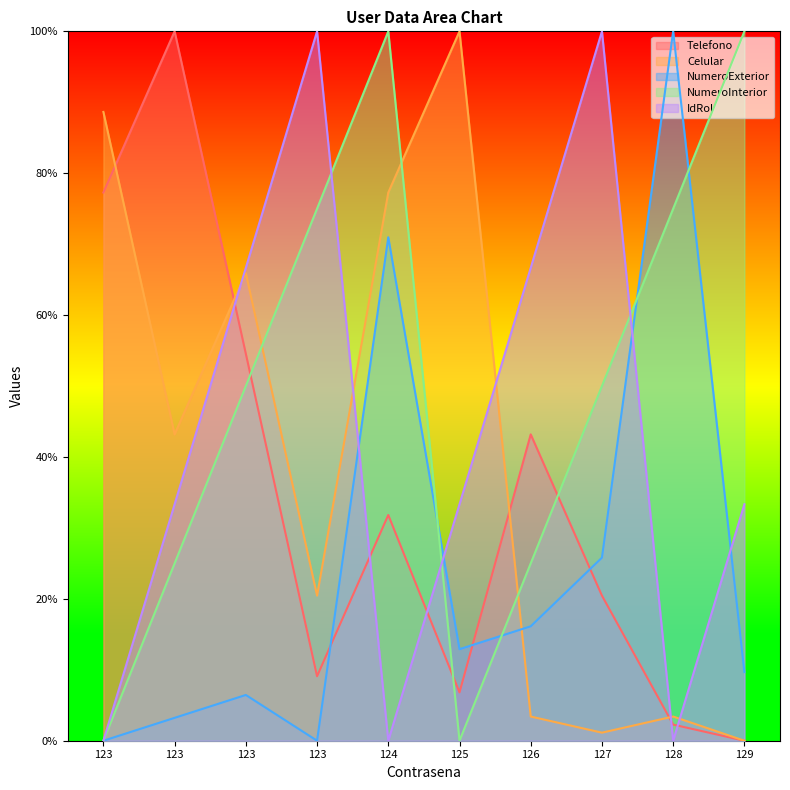

Reading left to right, extract all data points from this chart.

Telefono: 123=77.3	123=100.0	123=54.5	123=9.1	124=31.8	125=6.8	126=43.2	127=20.5	128=2.3	129=0.0
Celular: 123=88.6	123=43.2	123=65.9	123=20.5	124=77.3	125=100.0	126=3.4	127=1.1	128=3.4	129=0.0
NumeroExterior: 123=0.0	123=3.2	123=6.5	123=0.0	124=71.0	125=12.9	126=16.1	127=25.8	128=100.0	129=9.7
NumeroInterior: 123=0.0	123=25.0	123=50.0	123=75.0	124=100.0	125=0.0	126=25.0	127=50.0	128=75.0	129=100.0
IdRol: 123=0.0	123=33.3	123=66.7	123=100.0	124=0.0	125=33.3	126=66.7	127=100.0	128=0.0	129=33.3